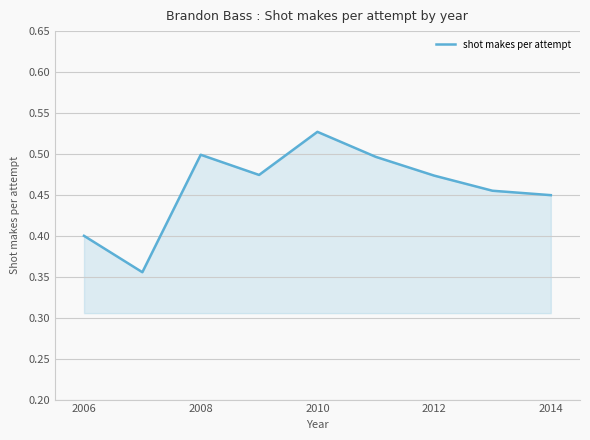

True or false: there are more than 2 points higher than both neighbors.

False